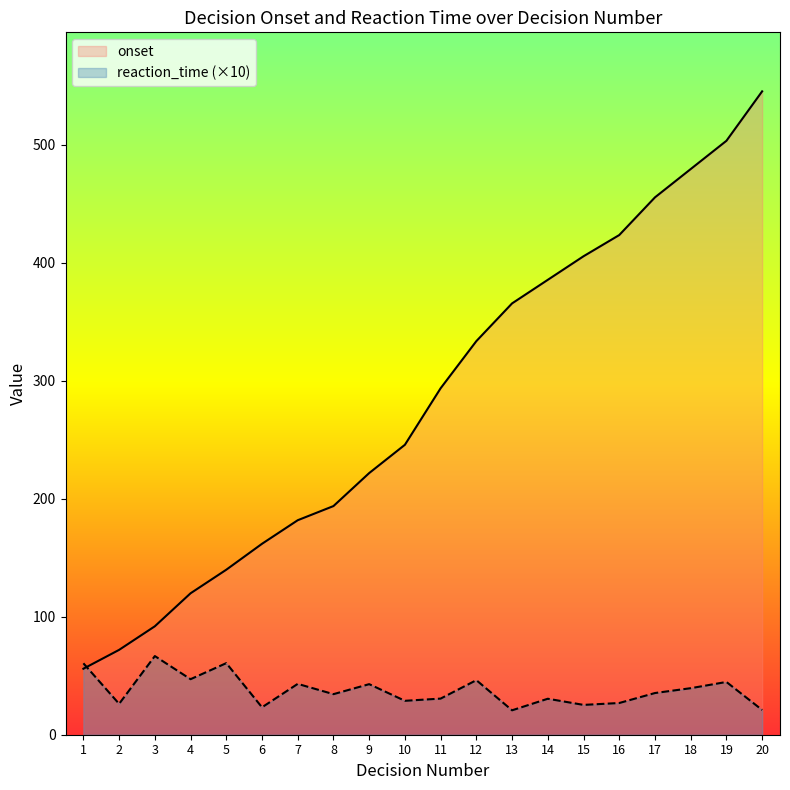

What is the lowest value of the onset series?

55.9